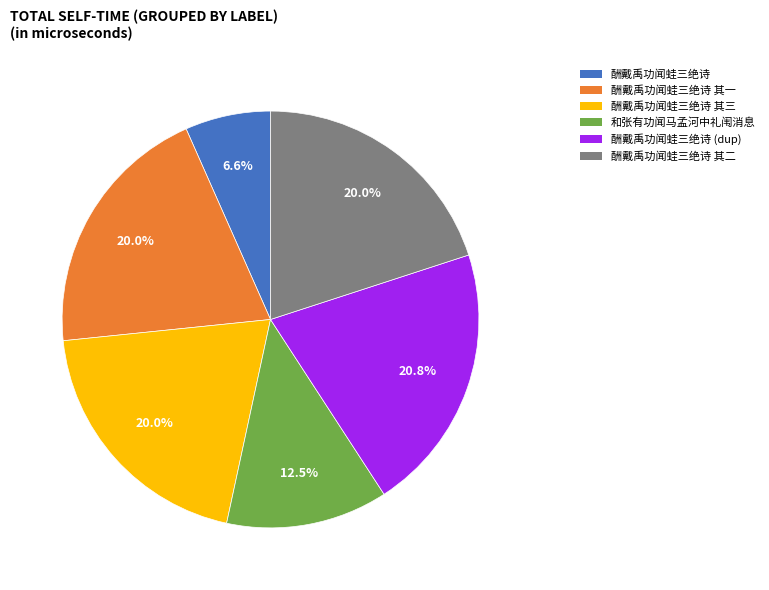

What portion of the pie excludes 酬戴禹功闻蛙三绝诗 其二?

80.0%